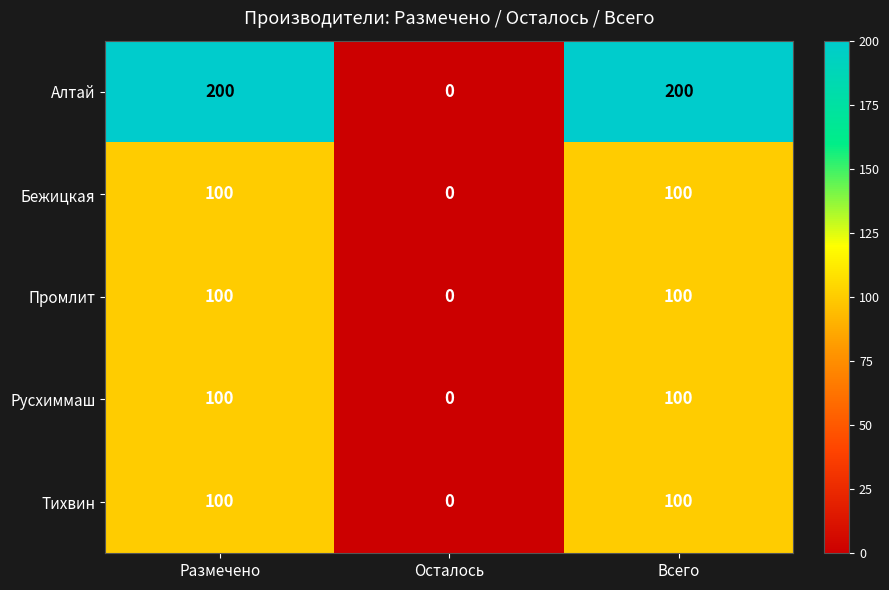

How many data points does each series have?

3